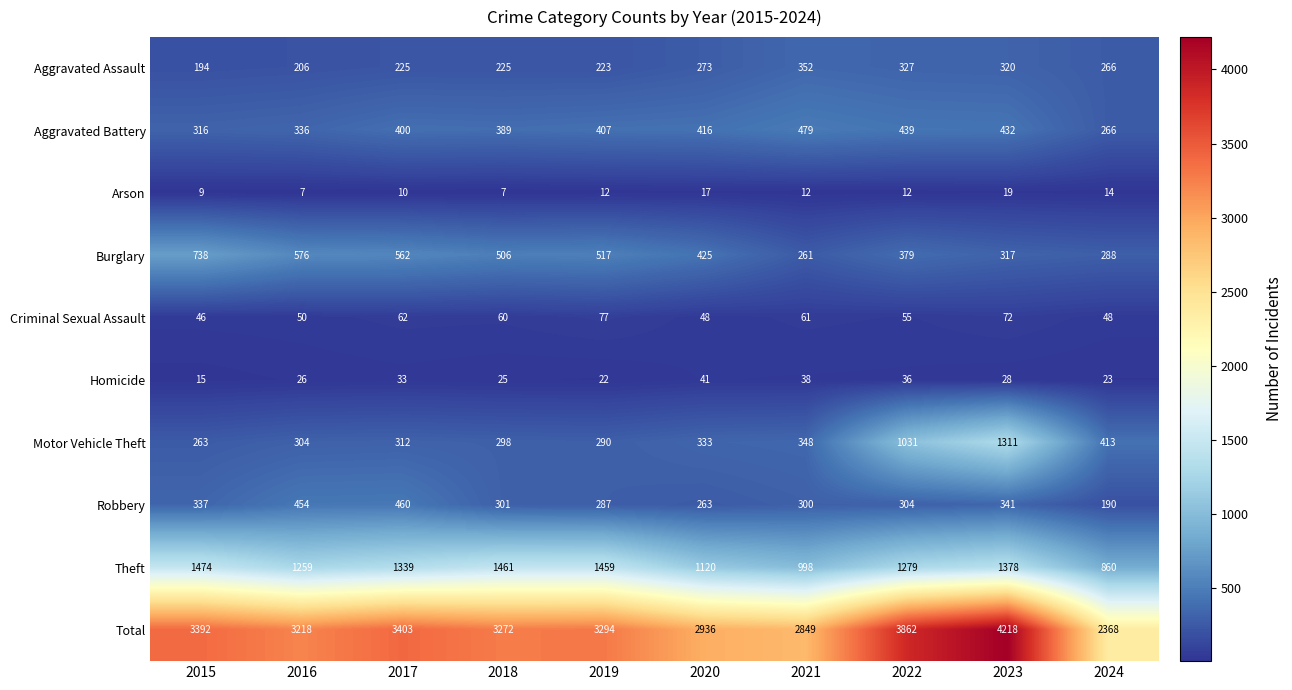

What is the maximum value shown in the chart?

4218